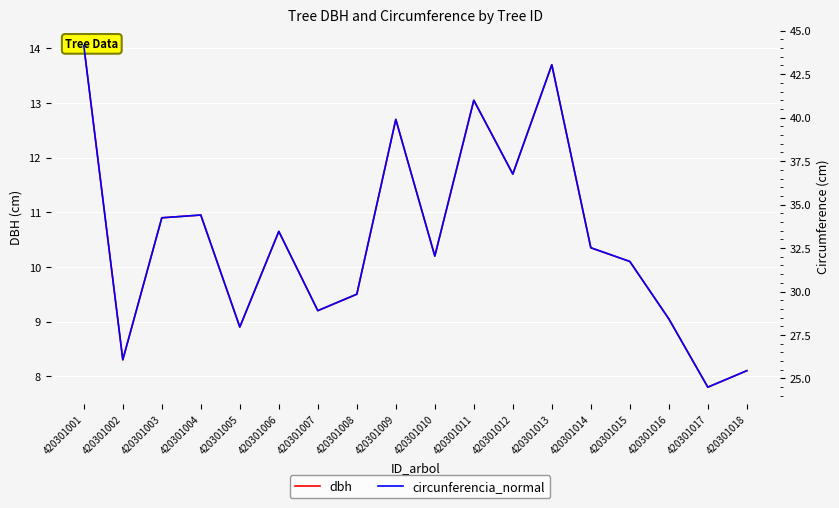

Which series has the widest spread of values?

circunferencia_normal